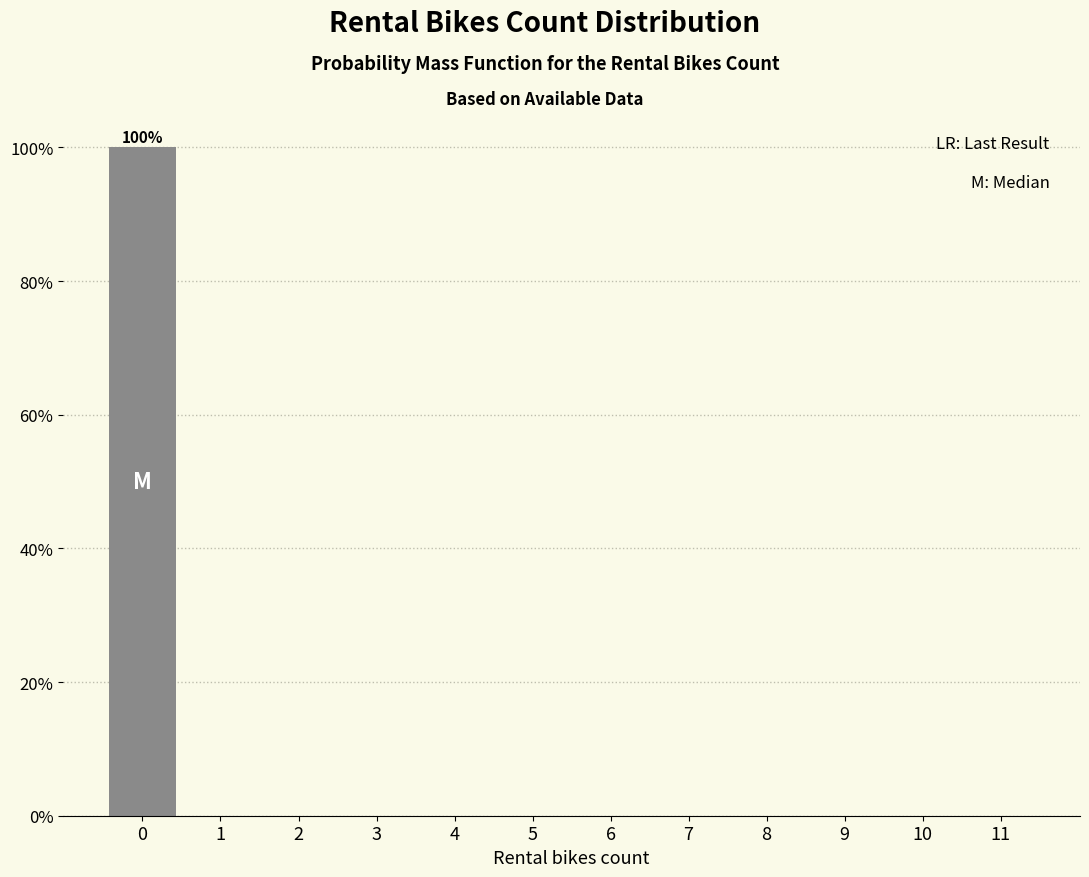

Reading right to left, transcribe all the data shown in this chart.

11=0	10=0	9=0	8=0	7=0	6=0	5=0	4=0	3=0	2=0	1=0	0=100